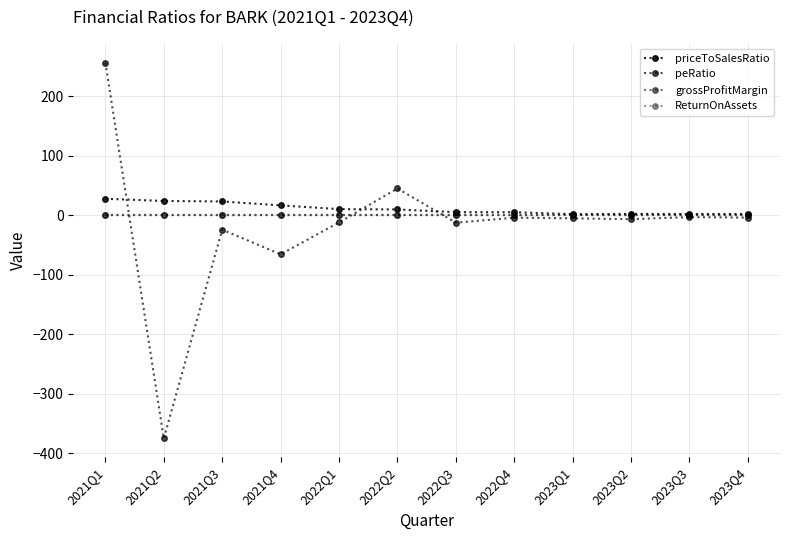

Which category has the highest value across all series?

2021Q1